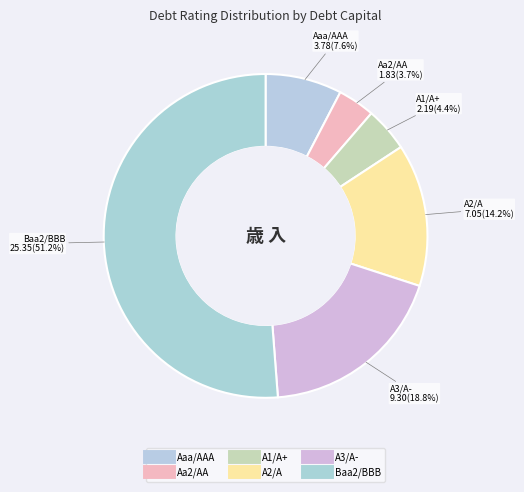

How many segments does this pie chart have?

6